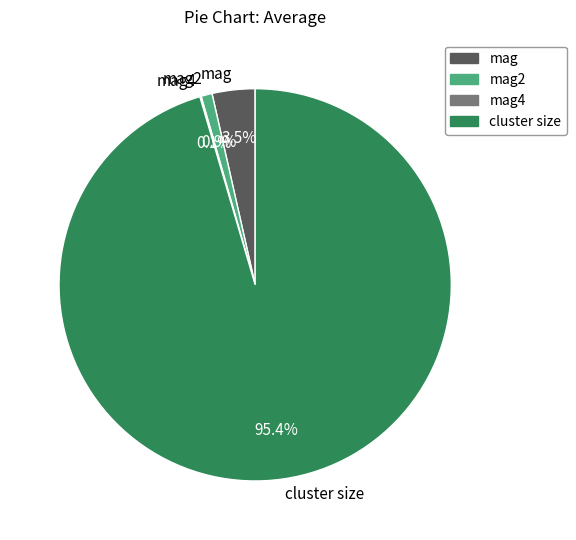

Which slice represents more than half of the pie?

cluster size